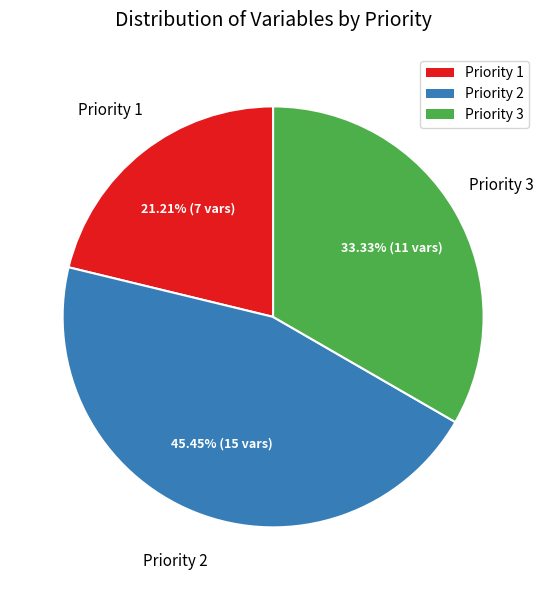

Rank the categories by value from lowest to highest.

Priority 1, Priority 3, Priority 2